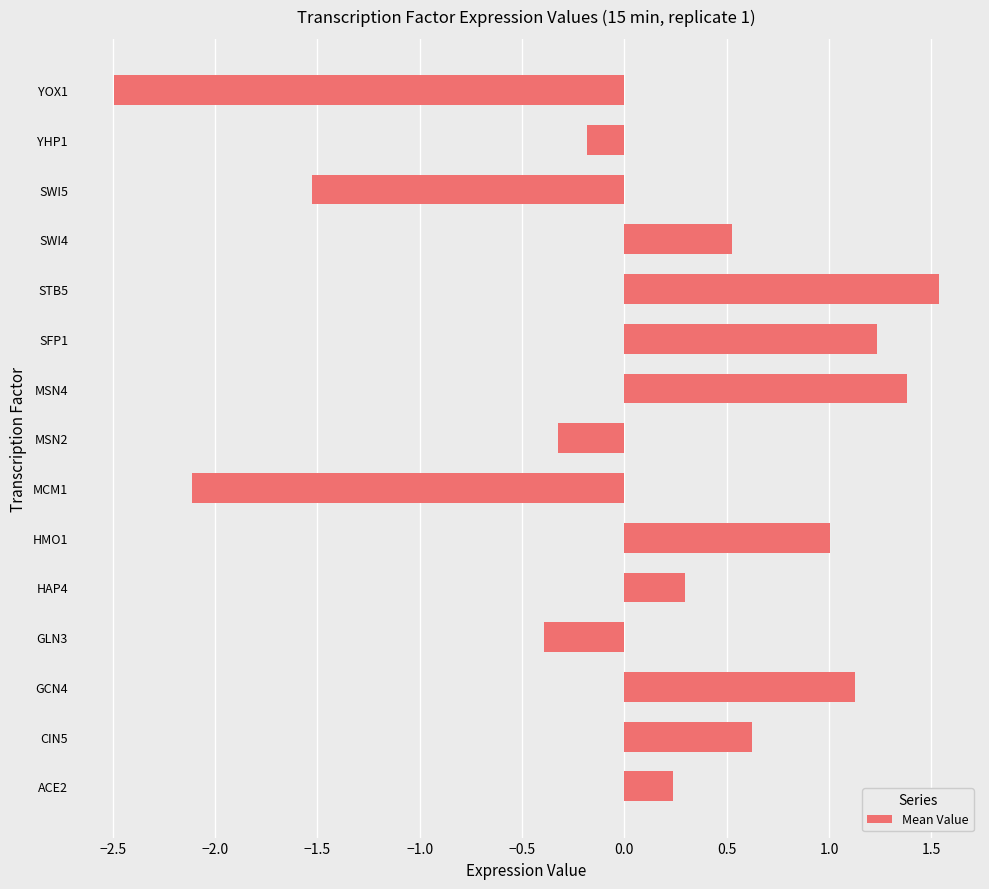

How many data points are less than 0?

6